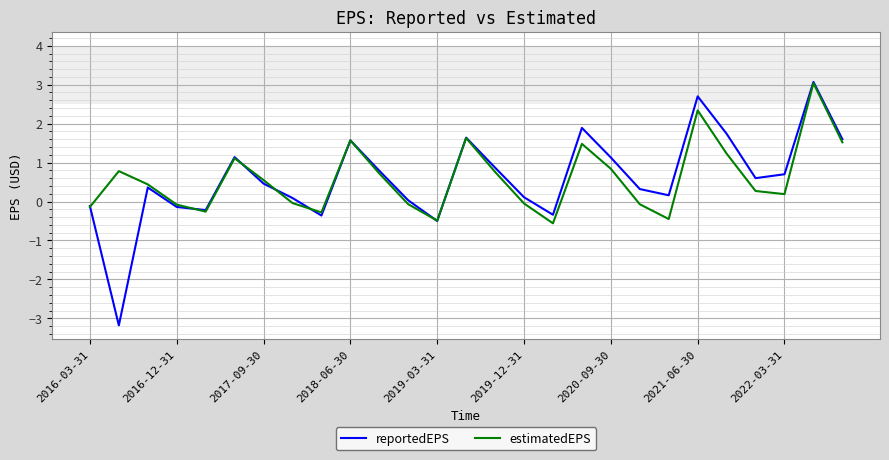

What is the lowest value of the estimatedEPS series?

-0.6